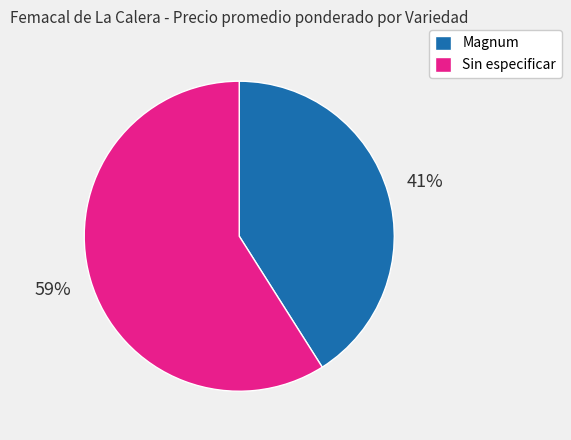

Approximately how many times larger is the value at Magnum compared to Sin especificar?

0.7